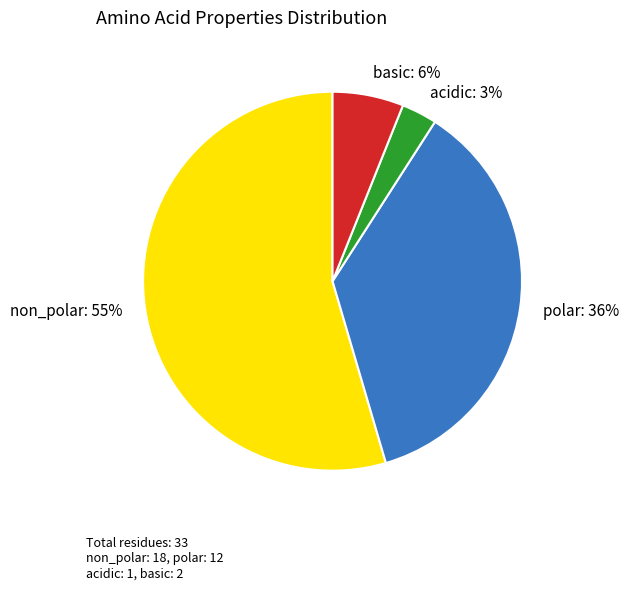

Combined, do basic: 6% and acidic: 3% account for over 50%?

No